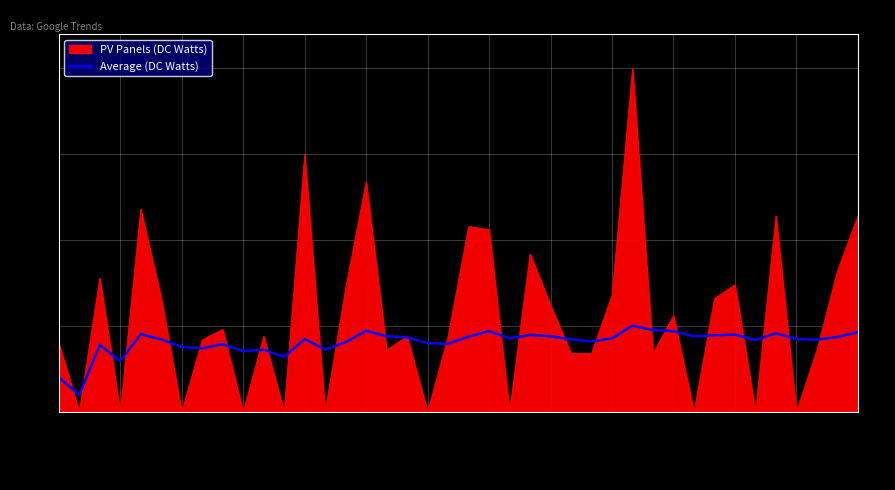

Which series has the largest range (max minus min)?

PV Panels (DC Watts)